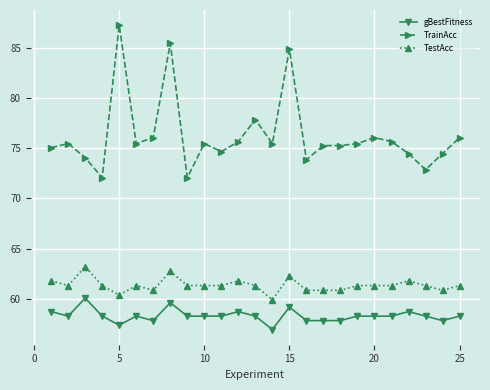

In gBestFitness, how many points are higher than both neighbors (excluding endpoints)?

7